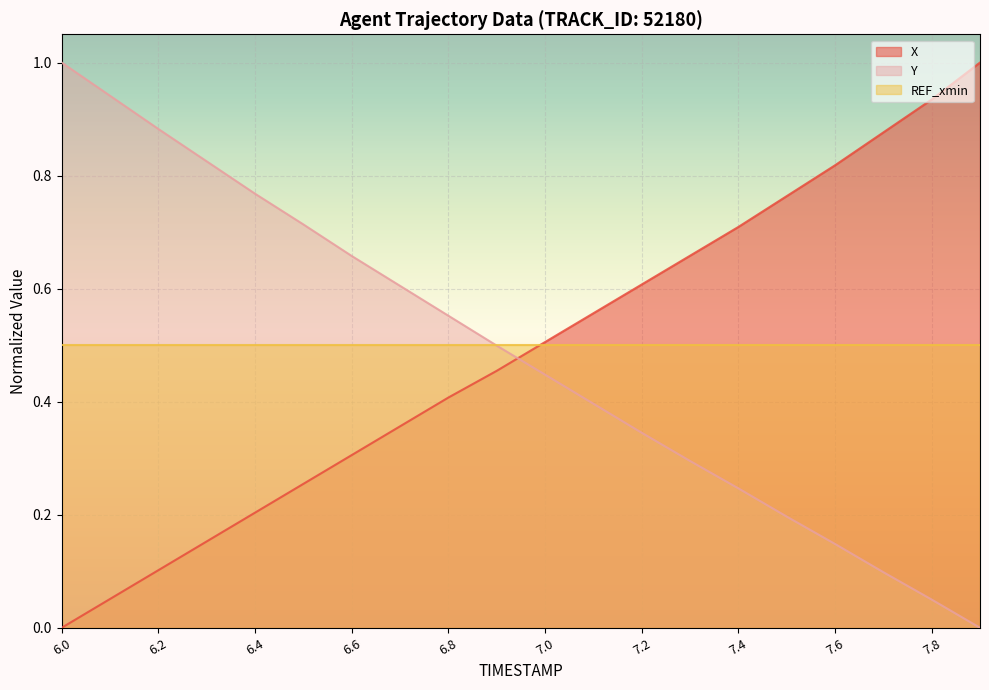

How many times do Y and X cross each other?

1